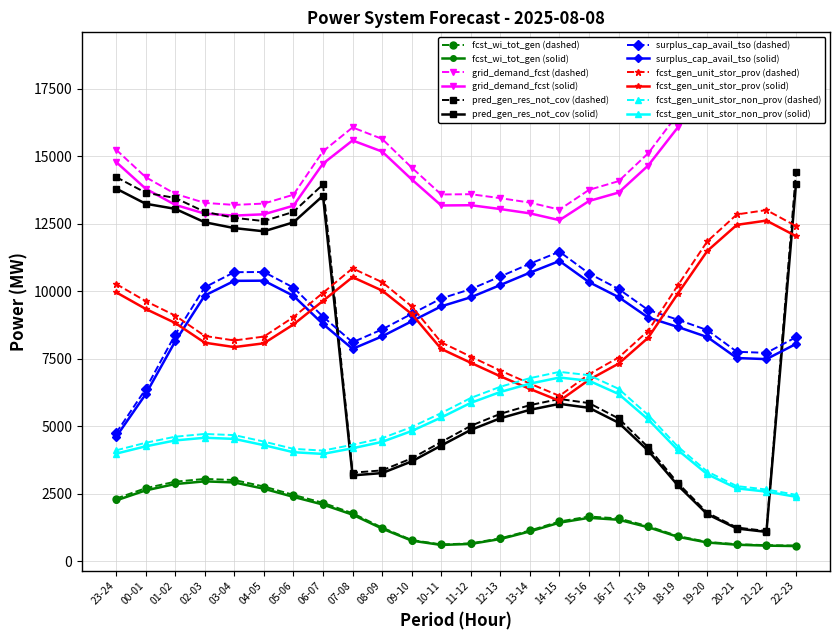

What is the approximate value of surplus_cap_avail_tso at 16-17, to the nearest 10?

10080